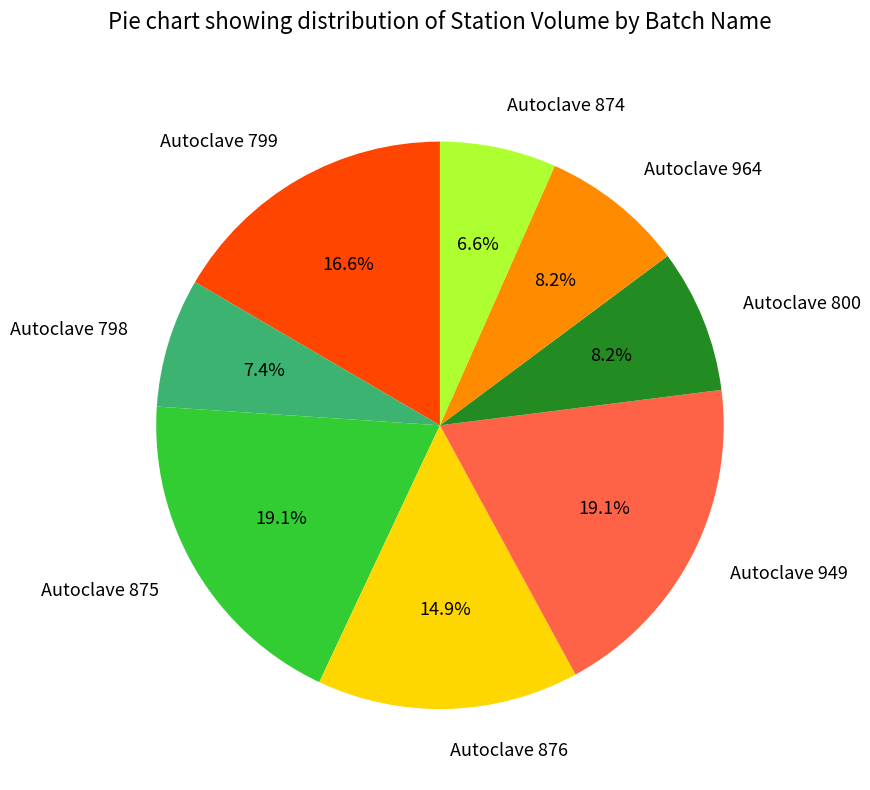

Which category has the smallest portion of the pie?

Autoclave 874